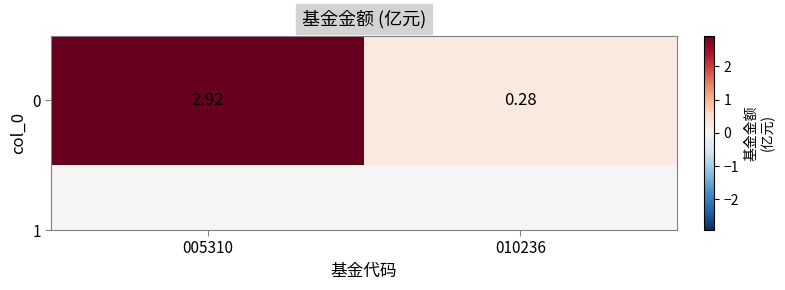

What is the minimum value shown in the chart?

0.3